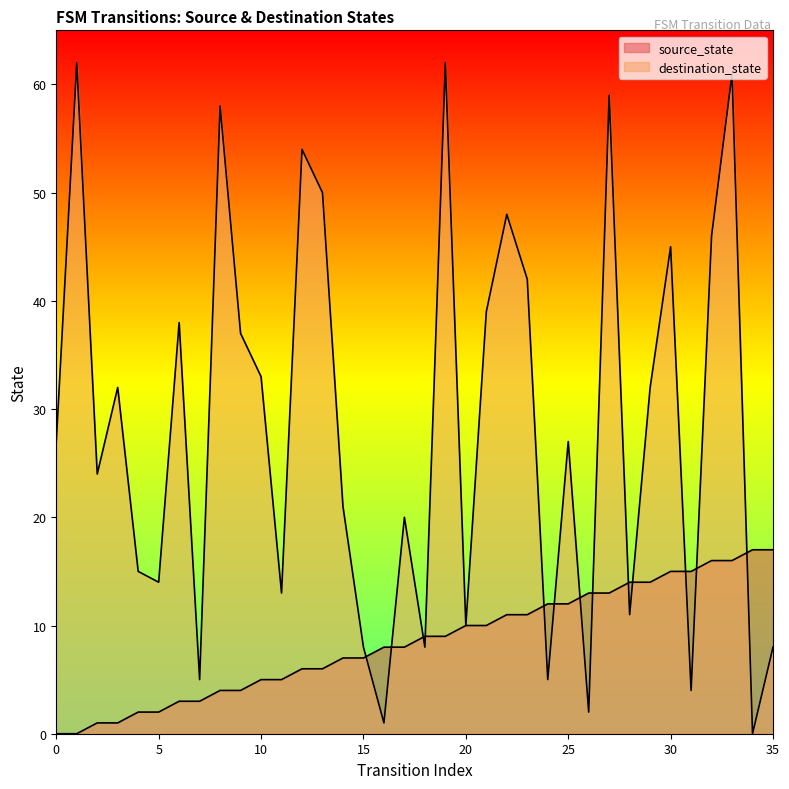

Where is the first local maximum for destination_state?

1